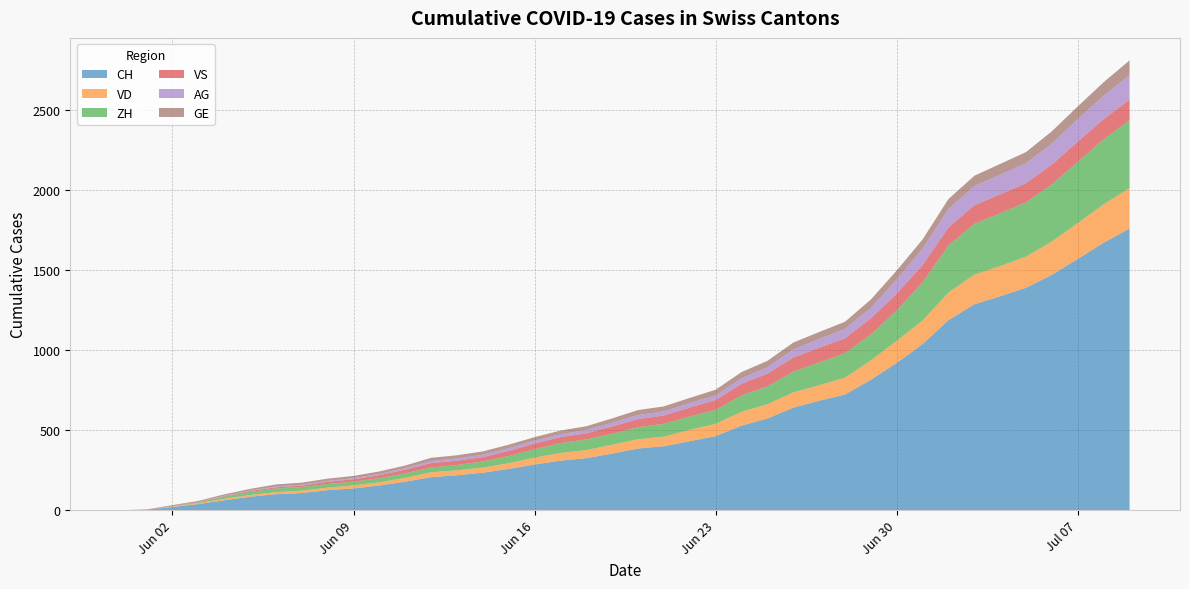

Reading left to right, list all the values displayed in this chart.

CH: 0	3	20	38	62	84	100	107	125	136	154	178	206	218	234	258	285	309	325	353	385	399	431	462	528	572	640	683	722	814	919	1037	1186	1285	1335	1388	1469	1568	1669	1758
VD: 0	0	4	6	9	11	13	15	16	19	20	24	31	31	32	35	43	48	50	56	58	60	71	77	86	89	95	97	105	121	138	147	172	185	188	195	208	224	240	252
ZH: 0	0	2	5	13	19	23	23	23	23	26	28	30	33	38	45	52	62	67	68	75	80	83	87	103	111	130	142	153	162	190	238	294	317	330	338	357	382	405	424
VS: 0	1	2	2	4	6	7	9	14	15	19	23	27	27	27	32	36	37	38	46	50	52	56	62	72	80	88	92	93	101	105	108	112	116	118	120	123	126	126	128
AG: 0	0	0	1	3	3	5	5	5	7	7	10	13	14	16	17	18	18	21	23	26	26	28	28	35	40	50	55	59	65	88	103	116	120	123	125	132	140	147	153
GE: 0	1	4	6	8	10	13	13	14	14	16	16	20	20	20	22	22	23	23	27	31	31	32	36	38	40	43	43	44	52	56	57	62	64	67	69	76	80	84	92